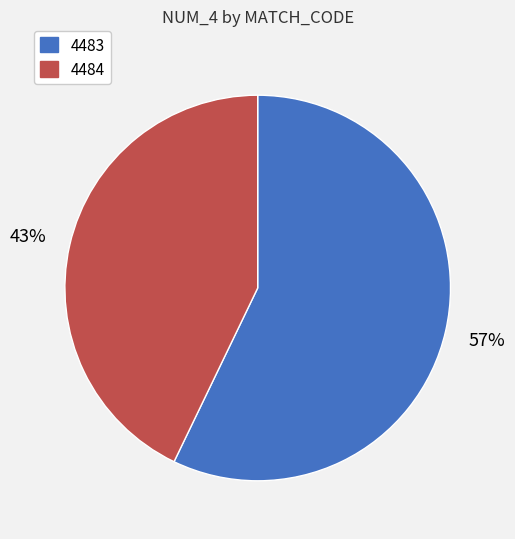

To the nearest percent, what percentage of the pie is 4483?

57%